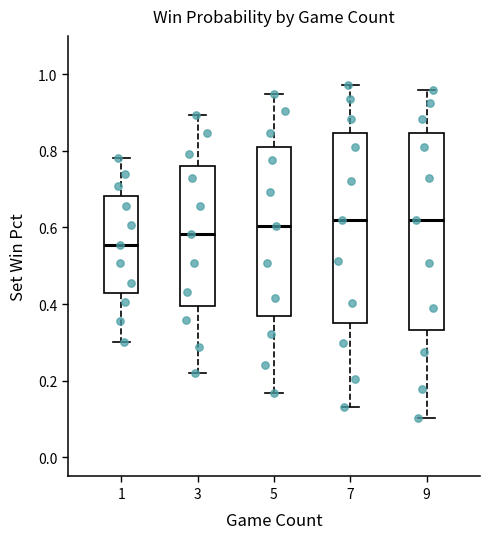

Reading left to right, transcribe this box plot: for each box, give where its median line is, the range the box spans, and where its two whiskers end, as read against the y-axis. The values are not printed on the chart, so give them approximately, as read against the axis.

1: median 0.56, box 0.42 to 0.68, whiskers 0.30 to 0.78
3: median 0.58, box 0.40 to 0.76, whiskers 0.22 to 0.90
5: median 0.60, box 0.36 to 0.82, whiskers 0.16 to 0.94
7: median 0.62, box 0.34 to 0.84, whiskers 0.14 to 0.98
9: median 0.62, box 0.34 to 0.84, whiskers 0.10 to 0.96